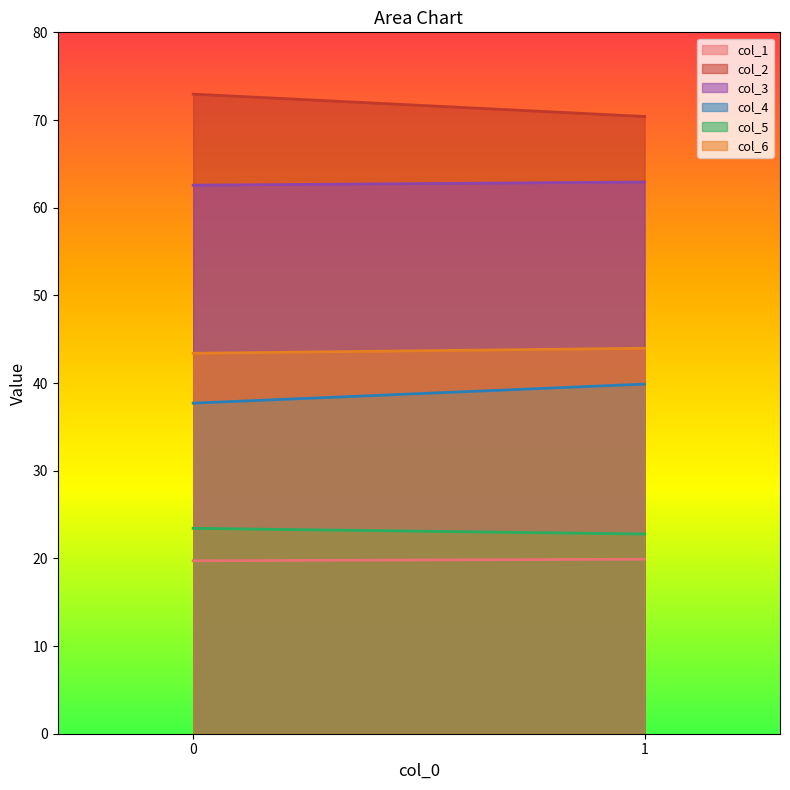

What are all the series names shown in the legend?

col_1, col_2, col_3, col_4, col_5, col_6